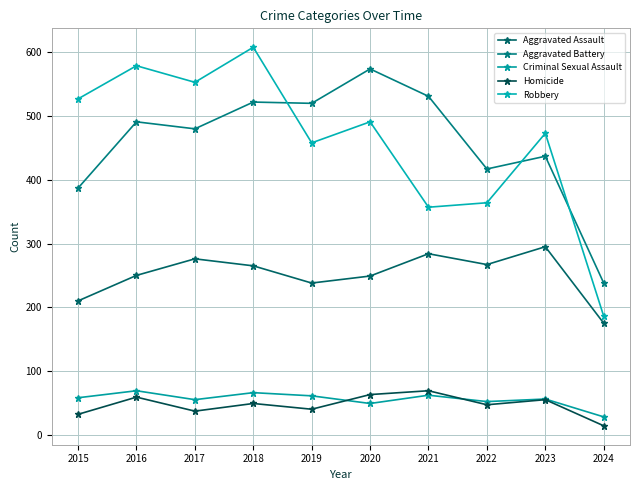

What is the difference between the highest and lowest values at 2020?

525